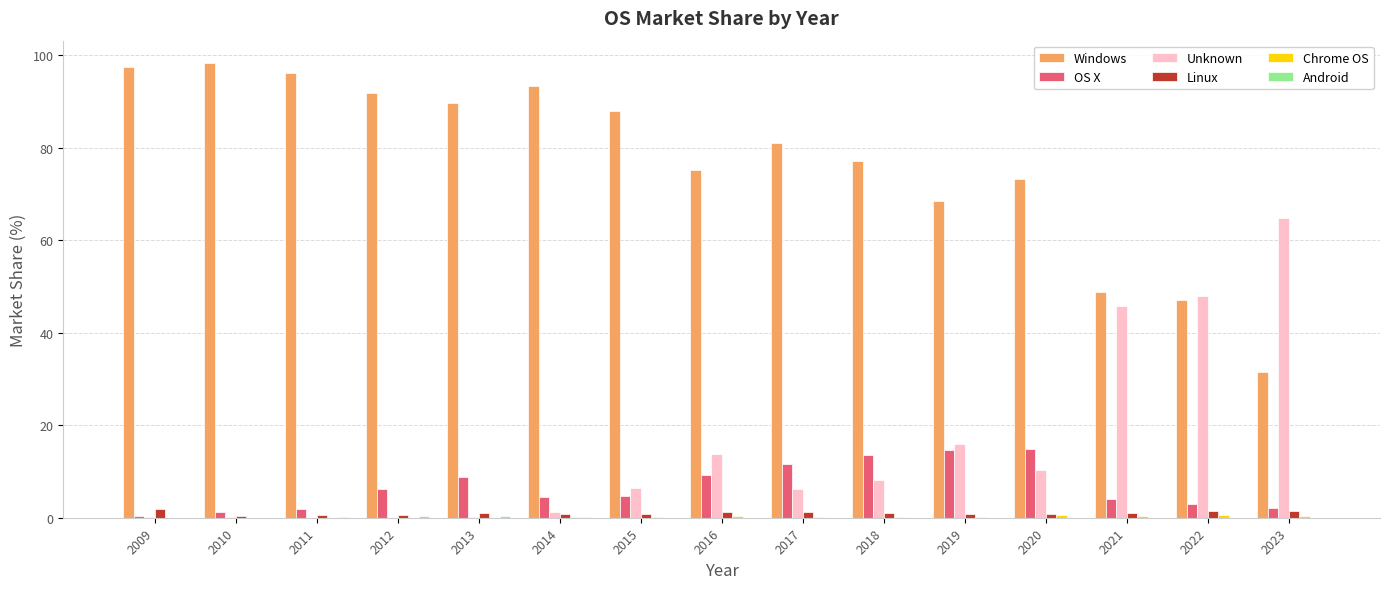

Which series has the largest total across all categories?

Windows